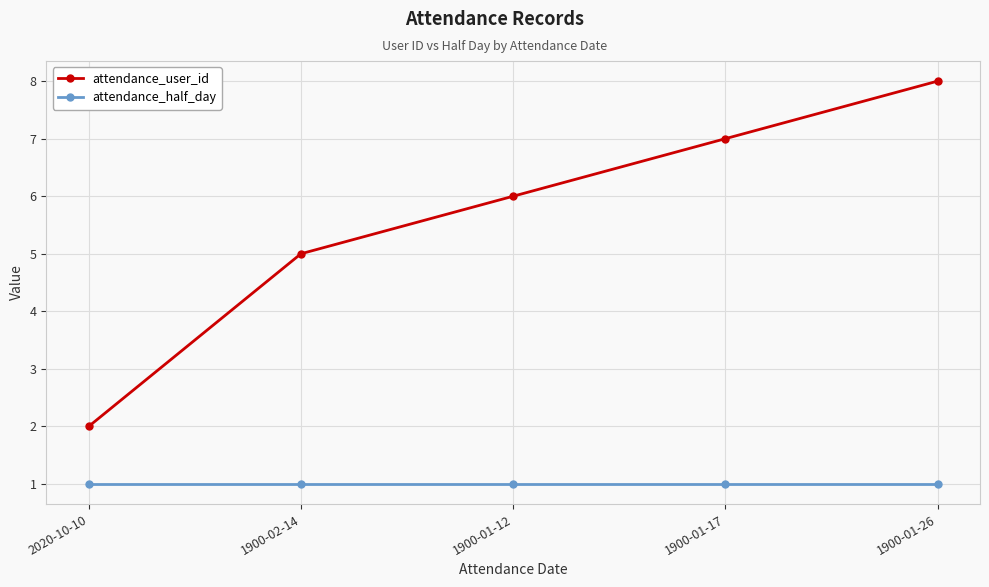

Which category has the highest value in the attendance_user_id series?

1900-01-26